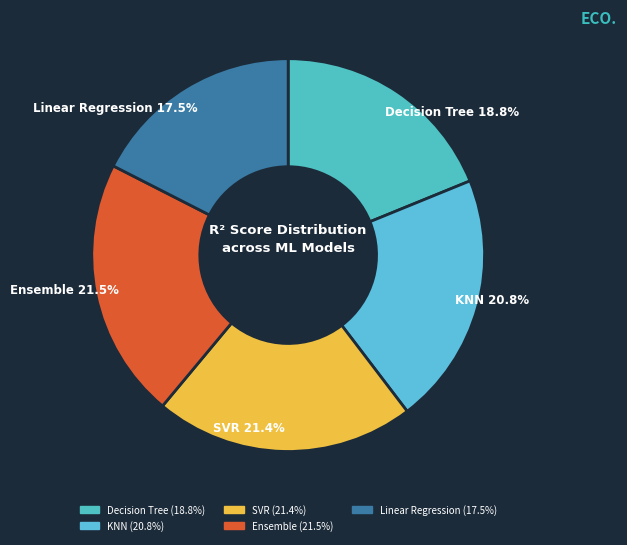

Does Ensemble represent more than half of the total?

No